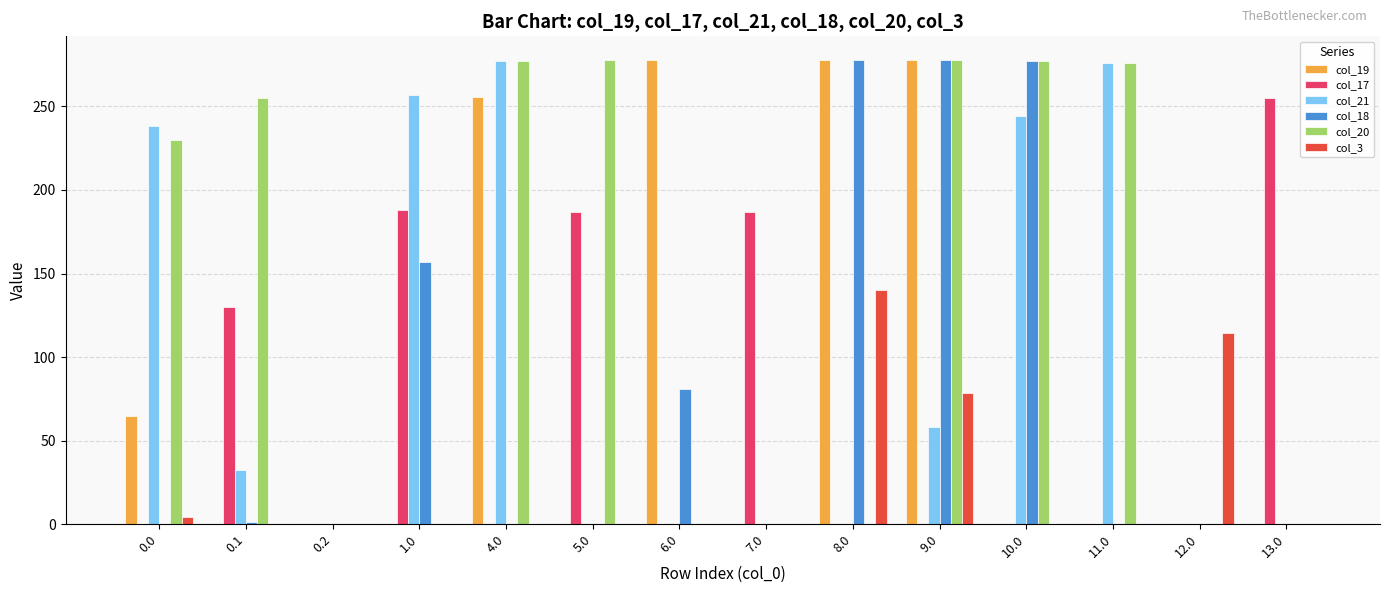

What is the approximate value of col_20 at 11.0?

276.0